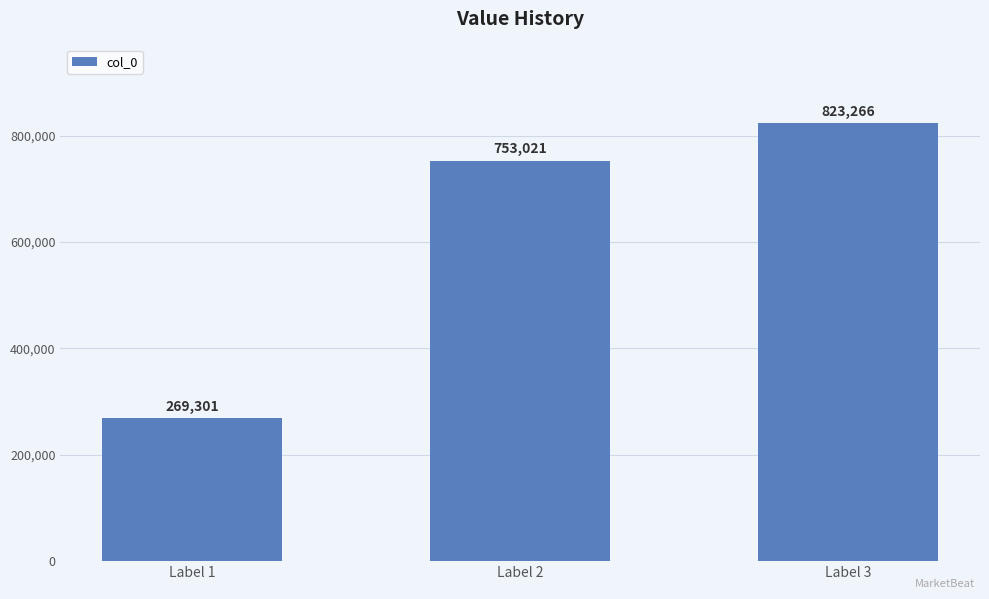

Between Label 2 and Label 1, which is larger?

Label 2